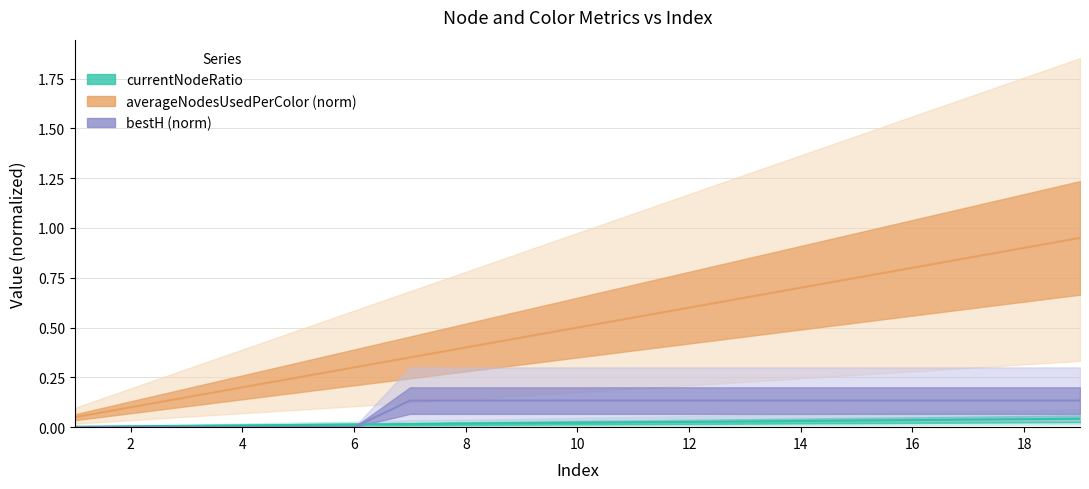

Is the value of bestH at 16 greater than the value of currentNodeRatio at 12?

Yes